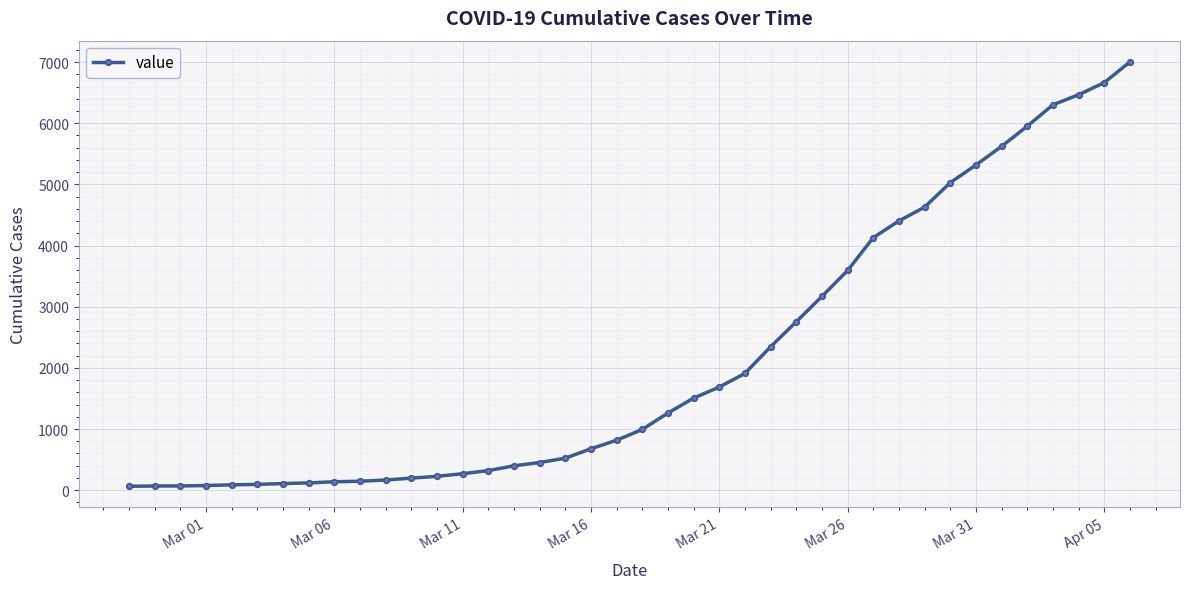

What is the difference between the maximum and minimum values?

6939